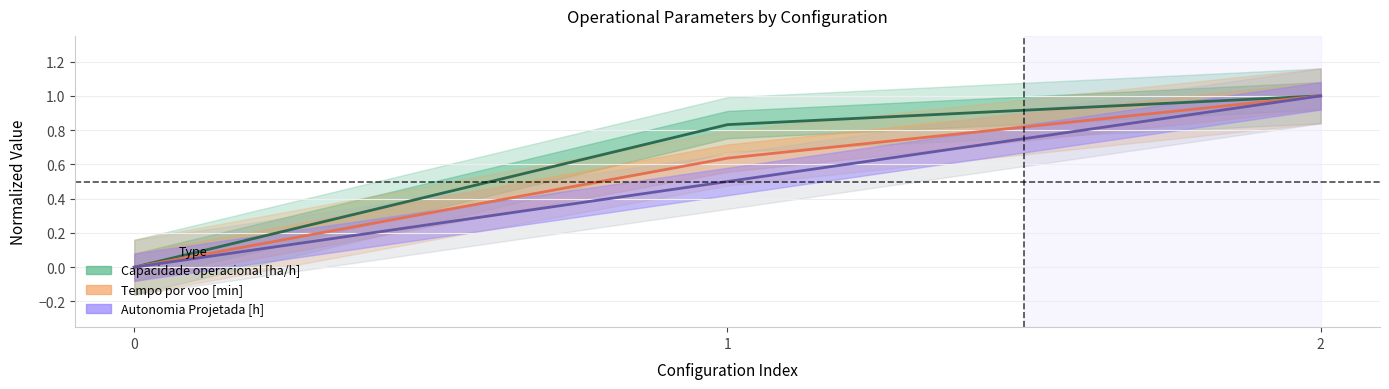

What is the average value of the Tempo por voo [min] series?

0.5